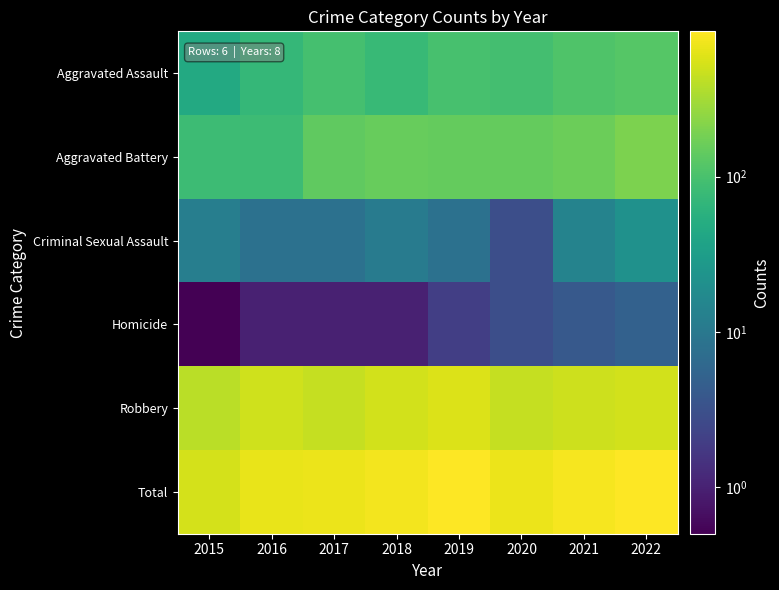

Rank the series at 2017 from lowest to highest value.

Homicide, Criminal Sexual Assault, Aggravated Assault, Aggravated Battery, Robbery, Total